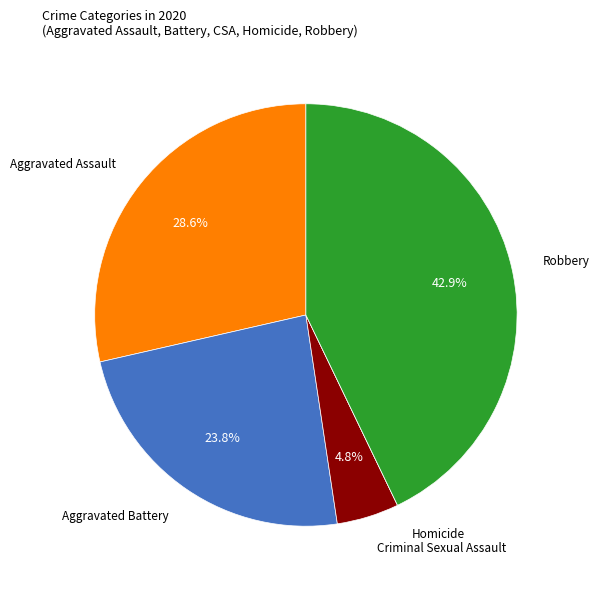

Does any single category account for the majority?

No